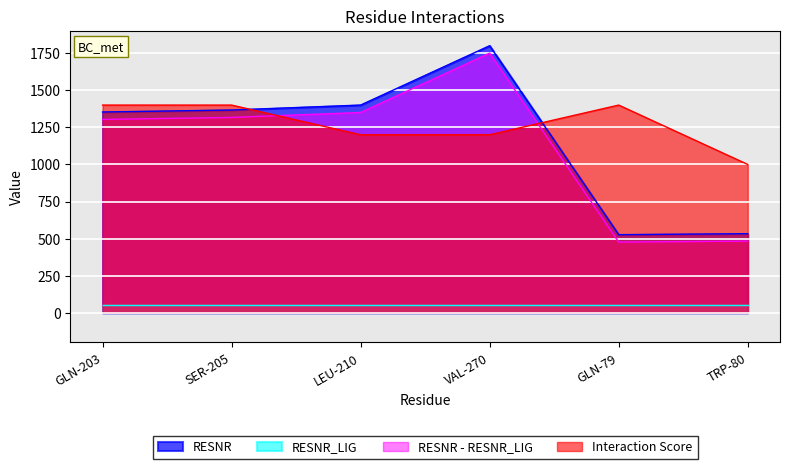

List the labels in order of value, largest first.

VAL-270, LEU-210, SER-205, GLN-203, TRP-80, GLN-79